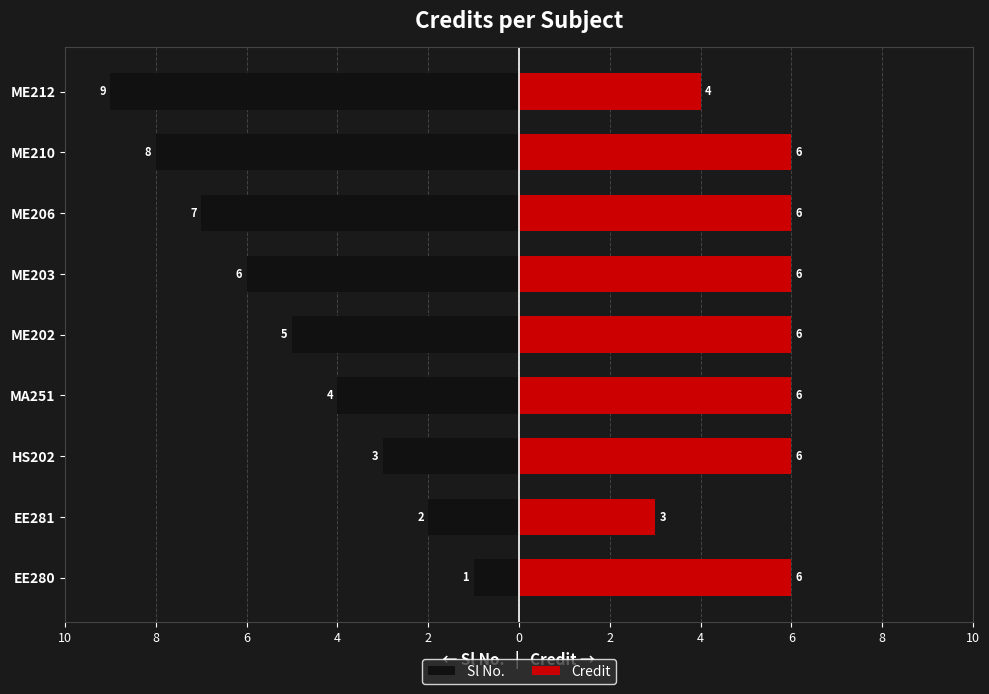

What are all the series names shown in the legend?

Sl No., Credit